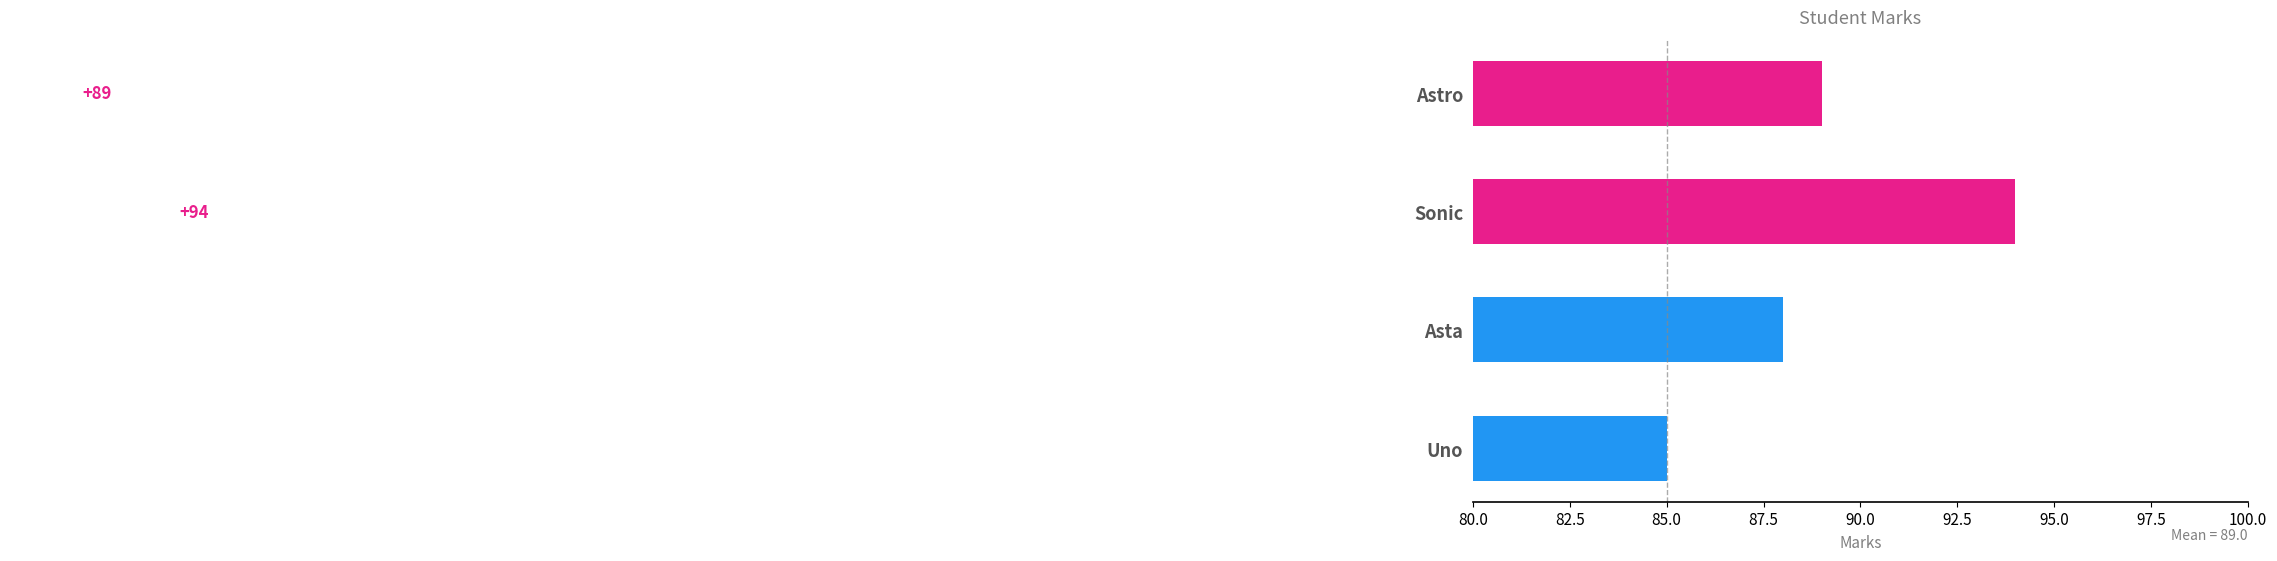

Which label corresponds to the smallest value in the chart?

Uno